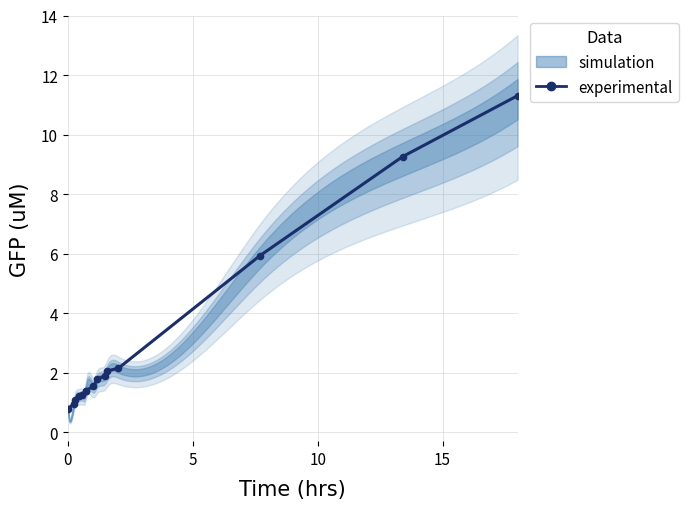

Is this an area chart (filled region under the line)?

No